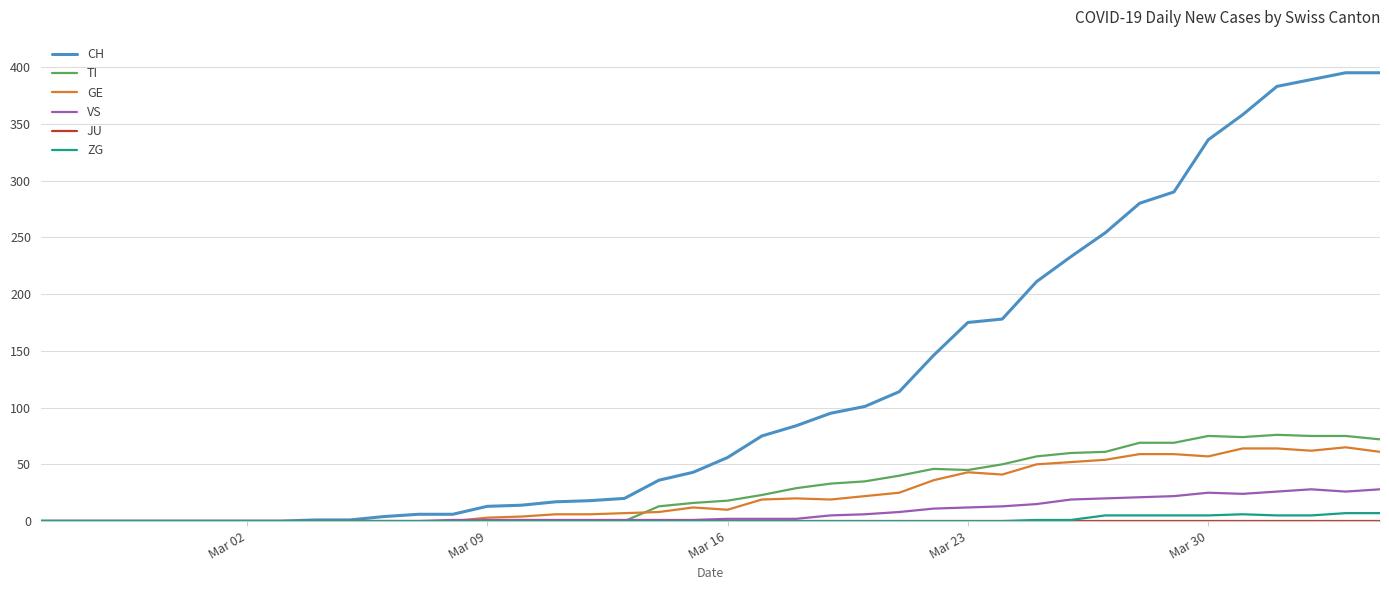

Which series has the largest range (max minus min)?

CH